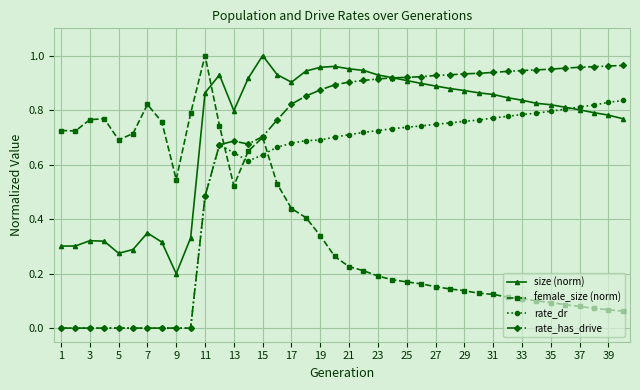

True or false: female_size (norm) and rate_dr intersect in this chart.

True